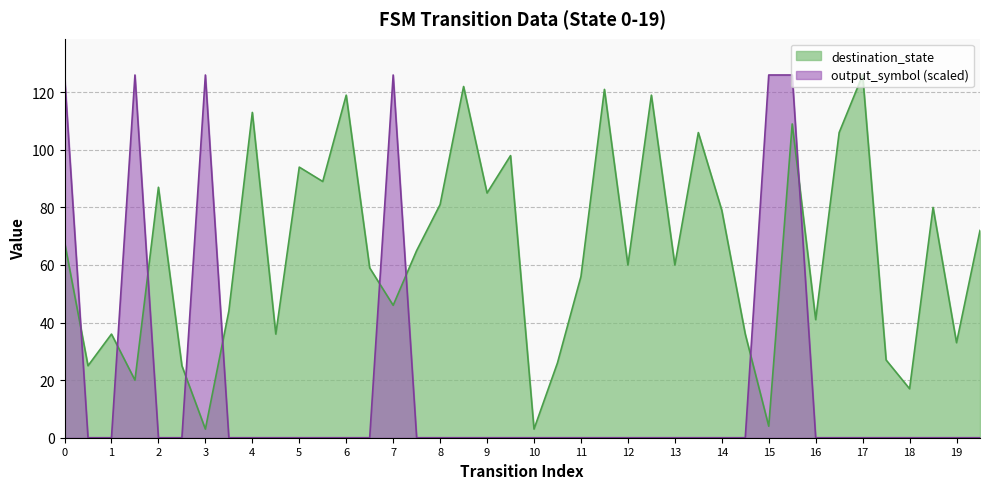

The value of destination_state at 1 is 25. True or false?

False